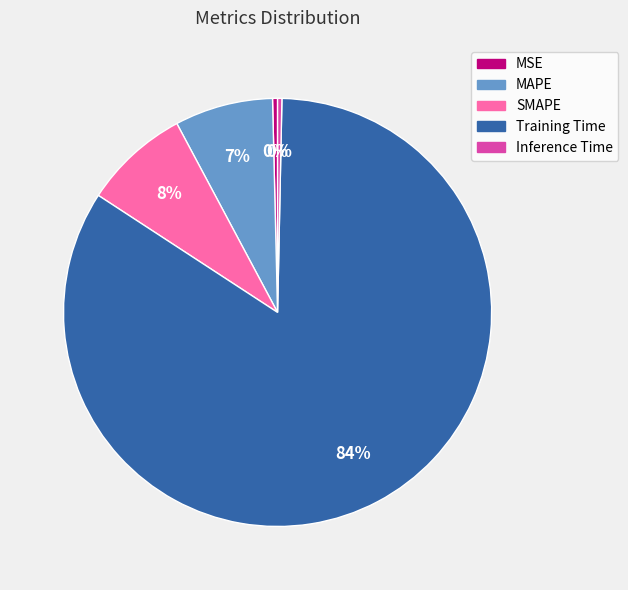

To the nearest percent, what is the average slice percentage?

20%